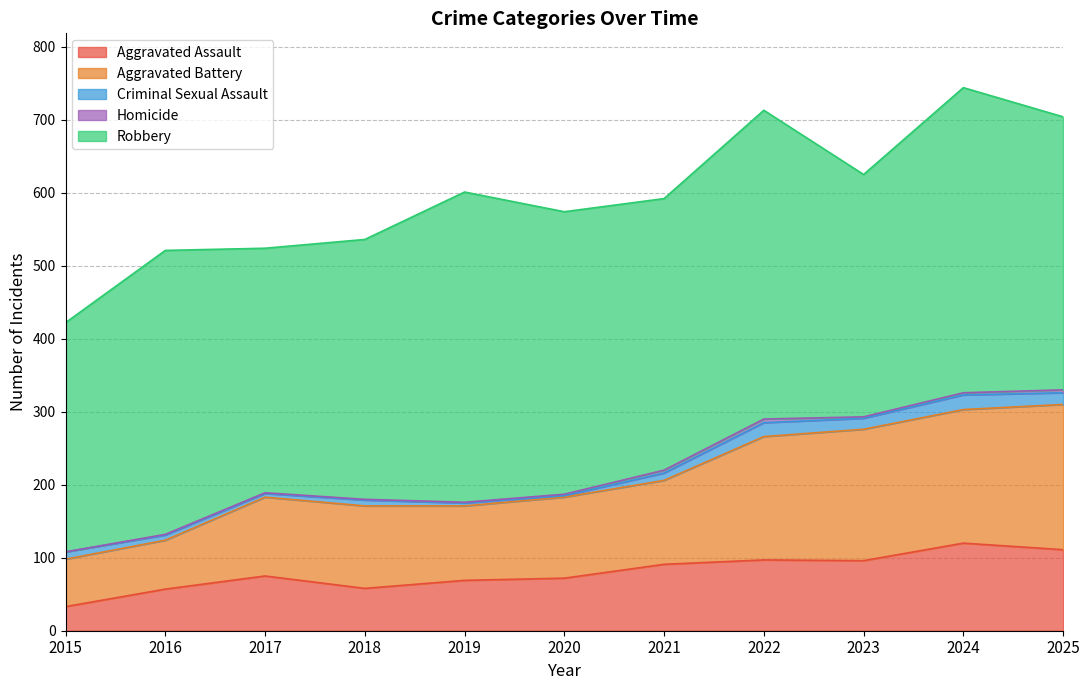

The Robbery series shows 532 at 2020. True or false?

False